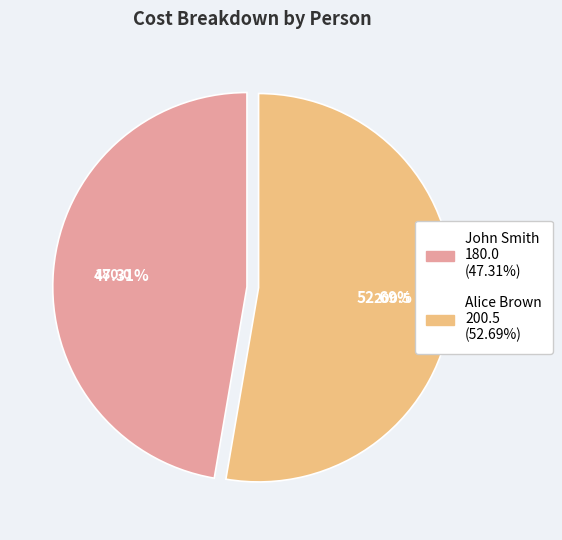

Do John Smith and Alice Brown together represent more than half of the pie?

Yes